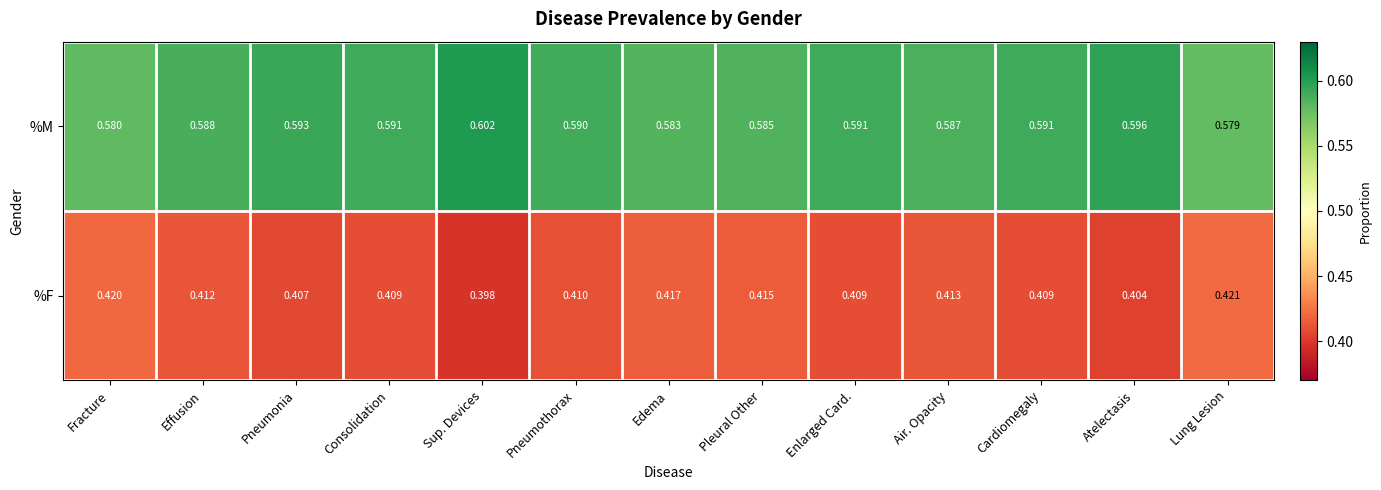

Is the value of %M at Consolidation greater than the value of %F at Enlarged Card.?

Yes